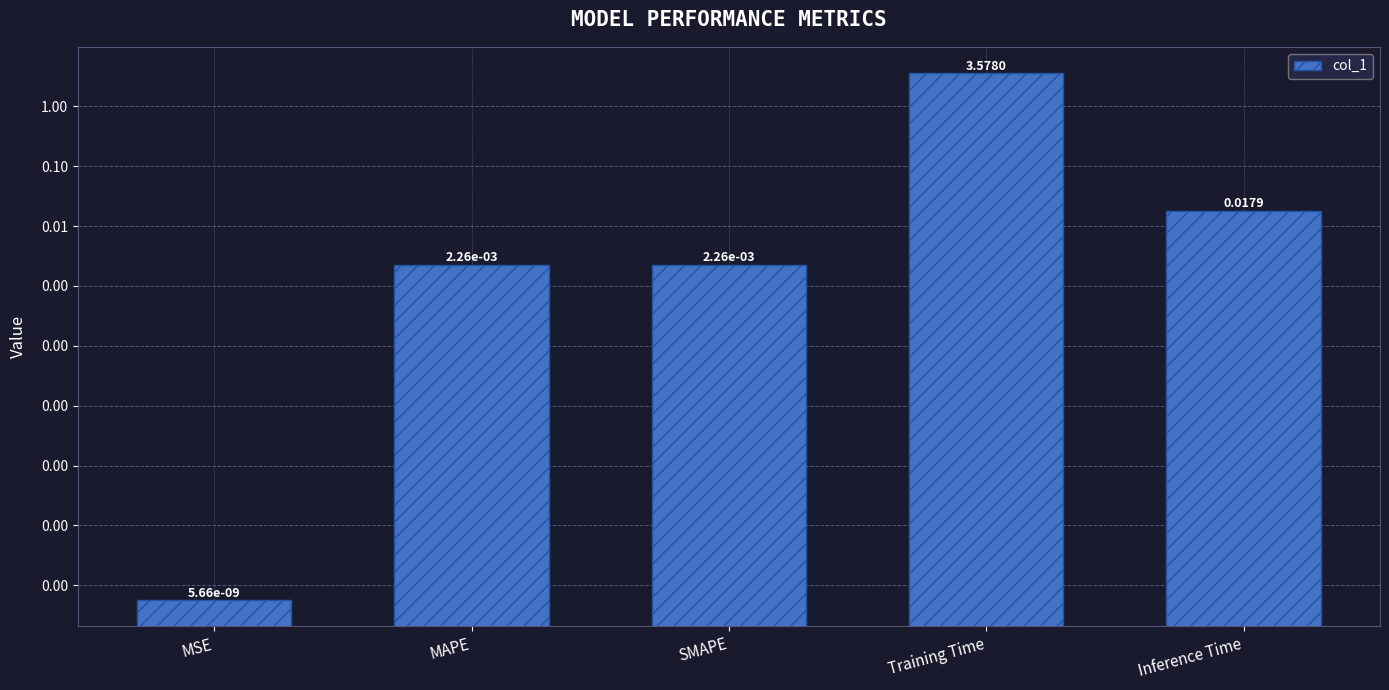

List the labels in order of value, smallest first.

MSE, SMAPE, MAPE, Inference Time, Training Time